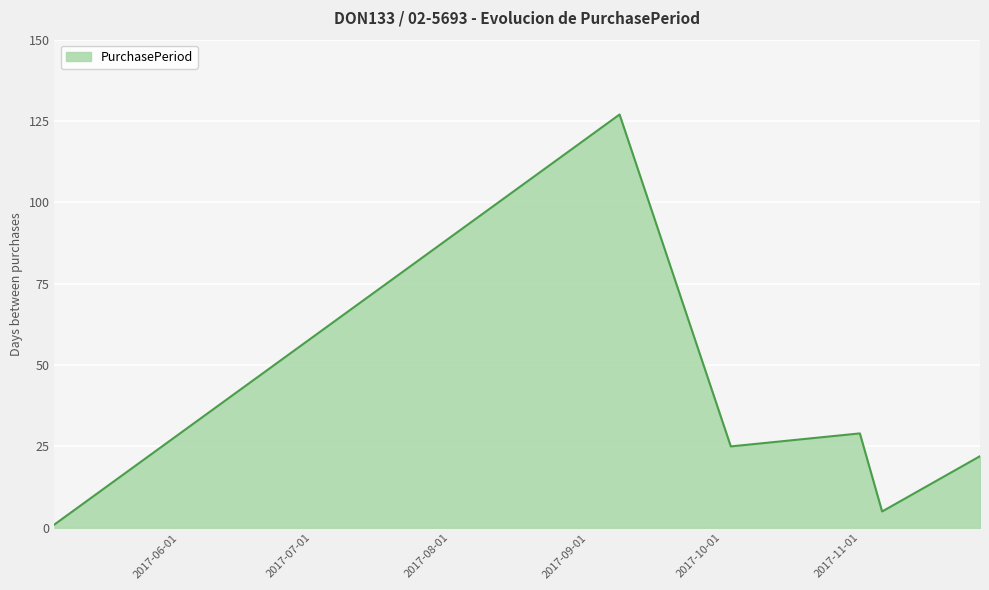

True or false: there are more than 2 points higher than both neighbors.

False